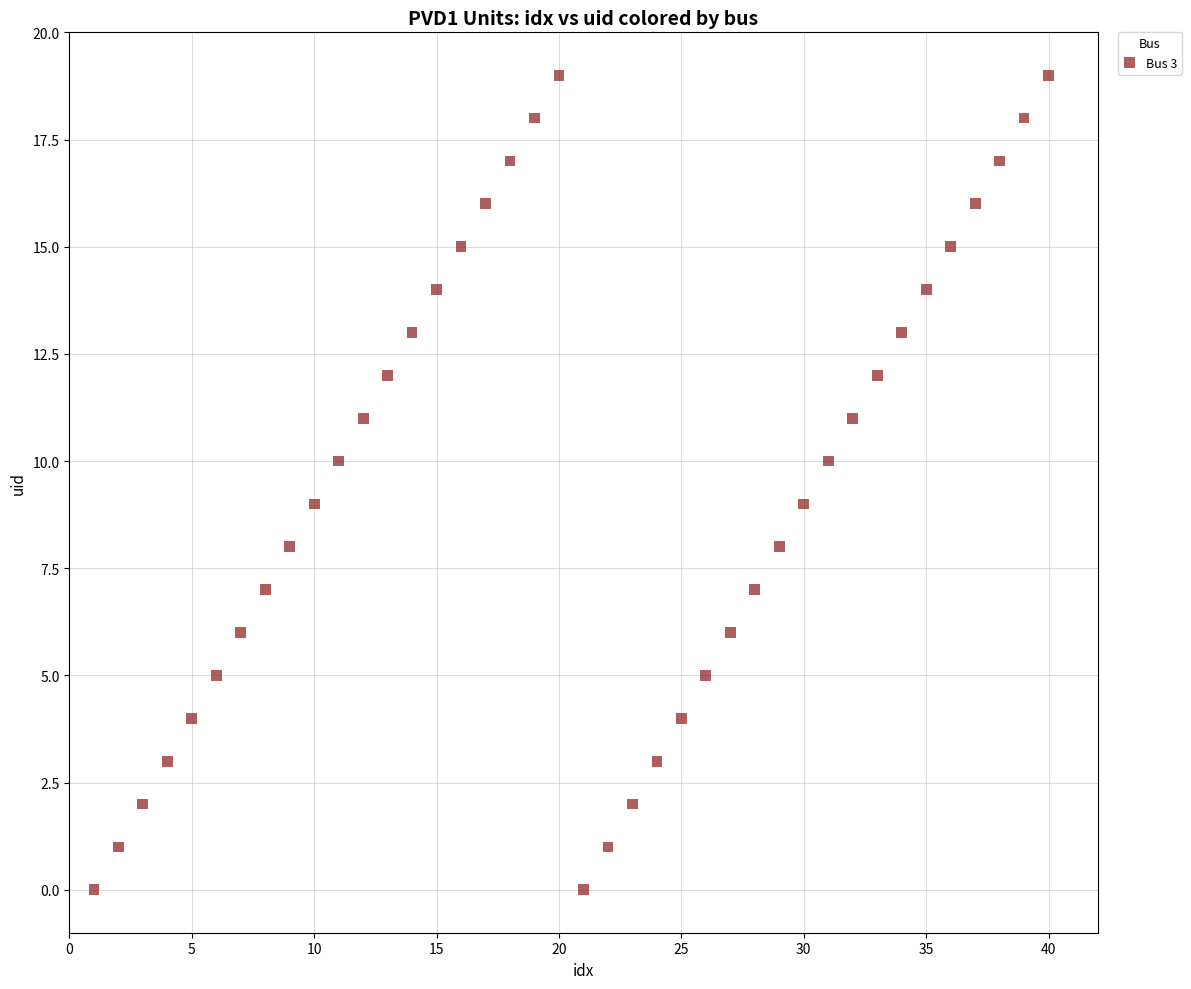

What is the range of X values (max minus min)?

39